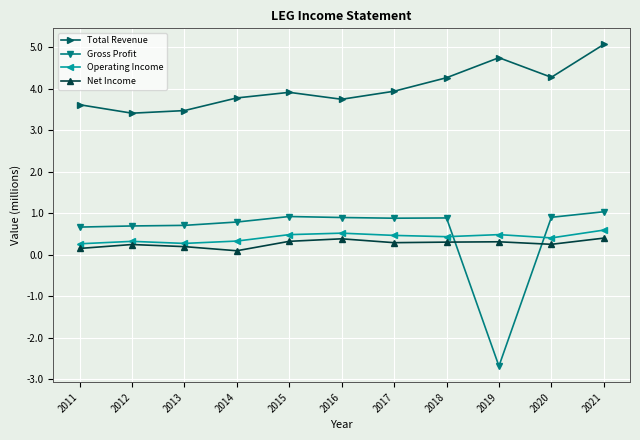

Where do Operating Income and Gross Profit first cross each other?

2018 and 2019